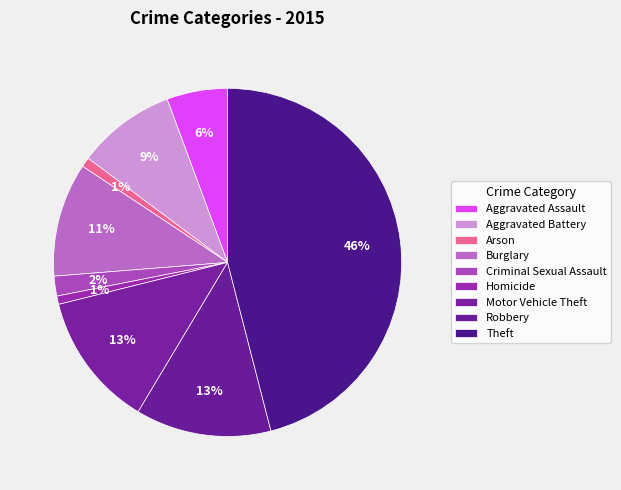

How many segments does this pie chart have?

9